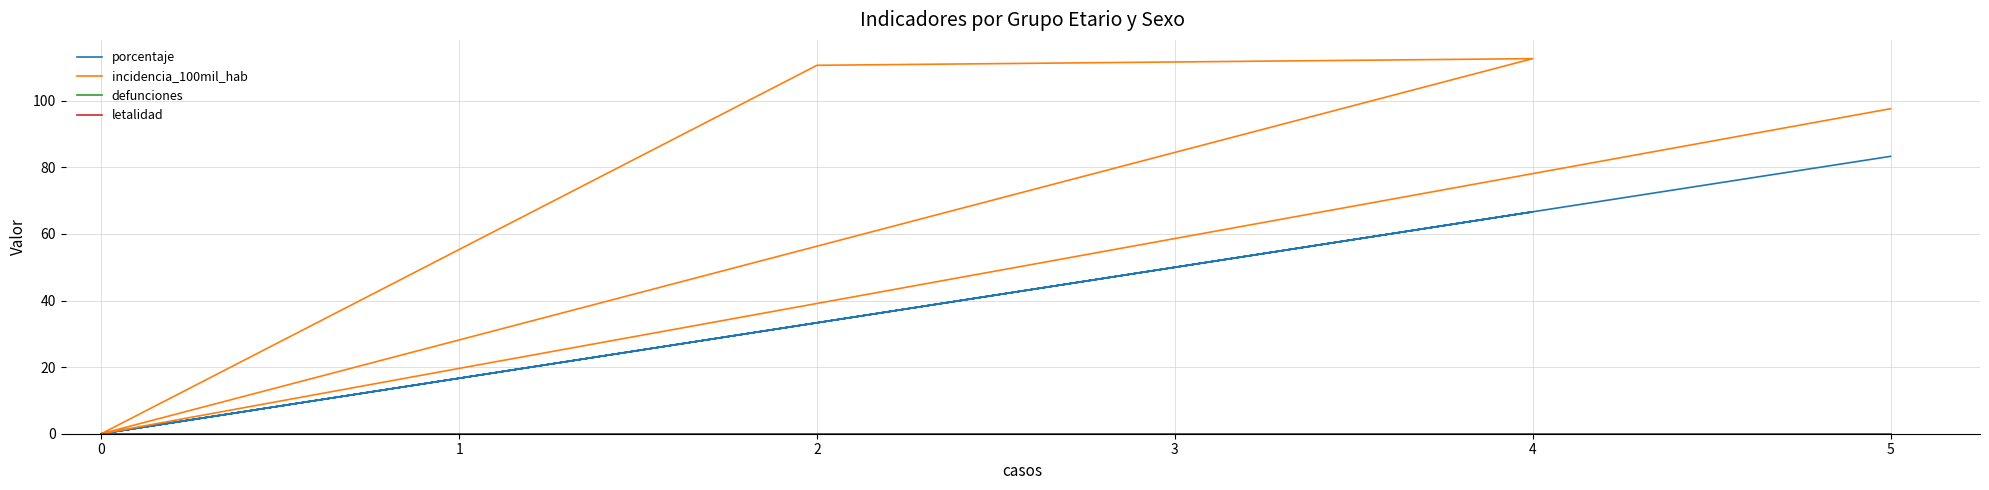

Is this an area chart (filled region under the line)?

No